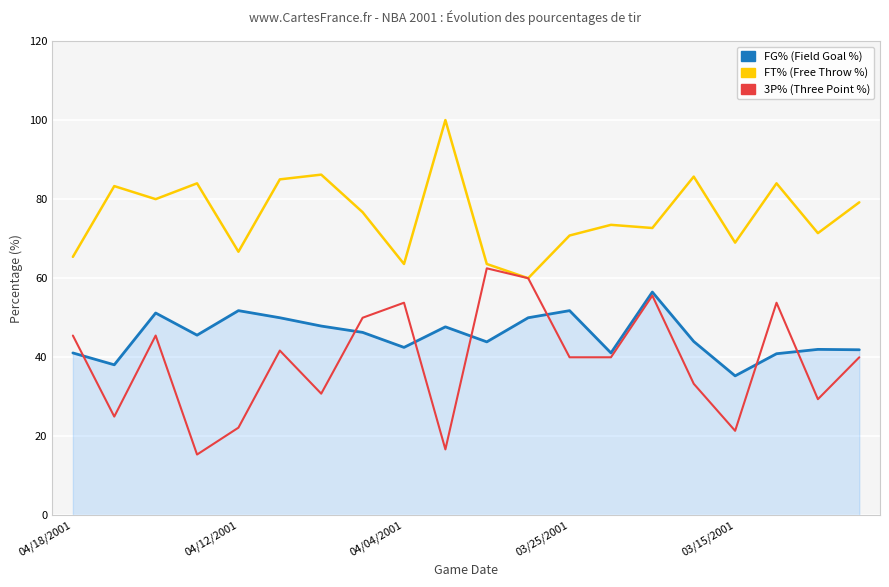

What is the minimum value shown in the chart?

15.4